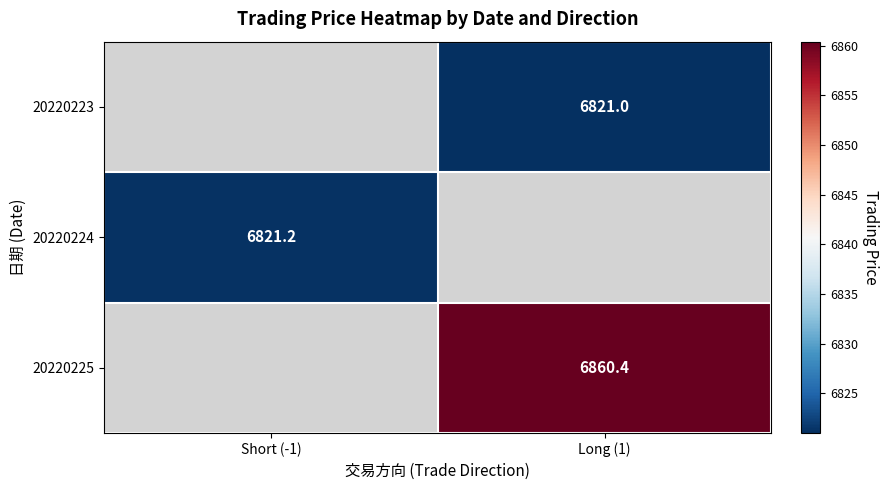

Which label corresponds to the smallest value in the chart?

Long (1)